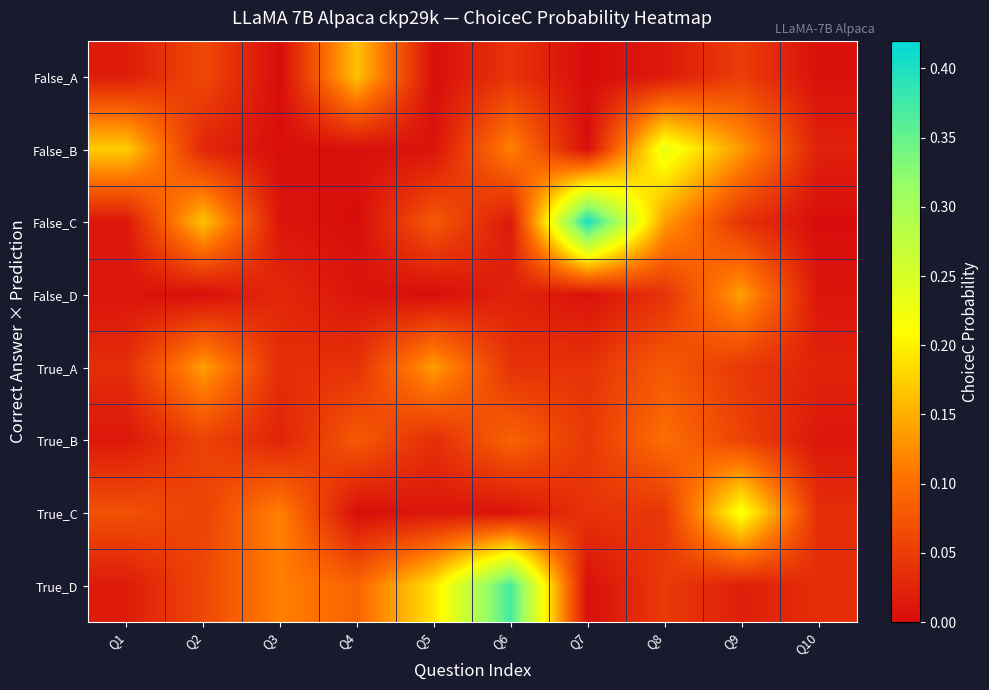

How many series are shown in this chart?

8